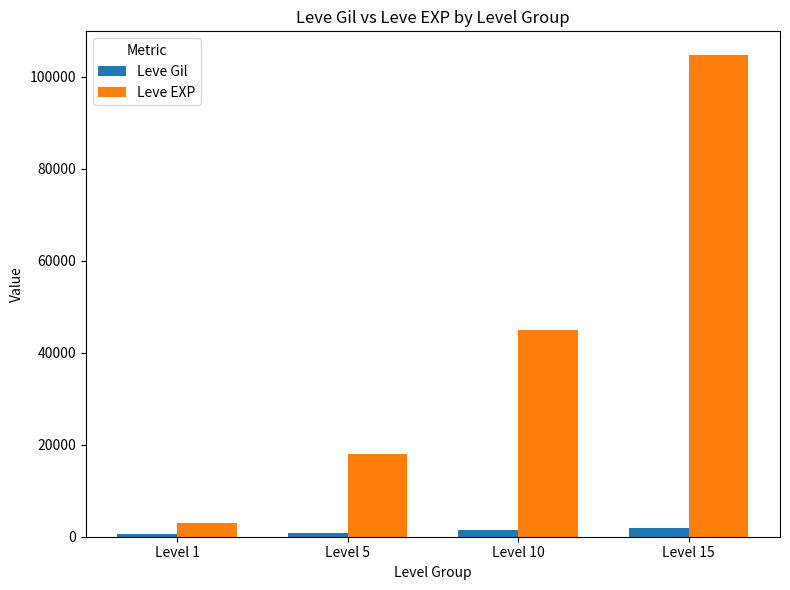

What is the maximum value shown in the chart?

104670